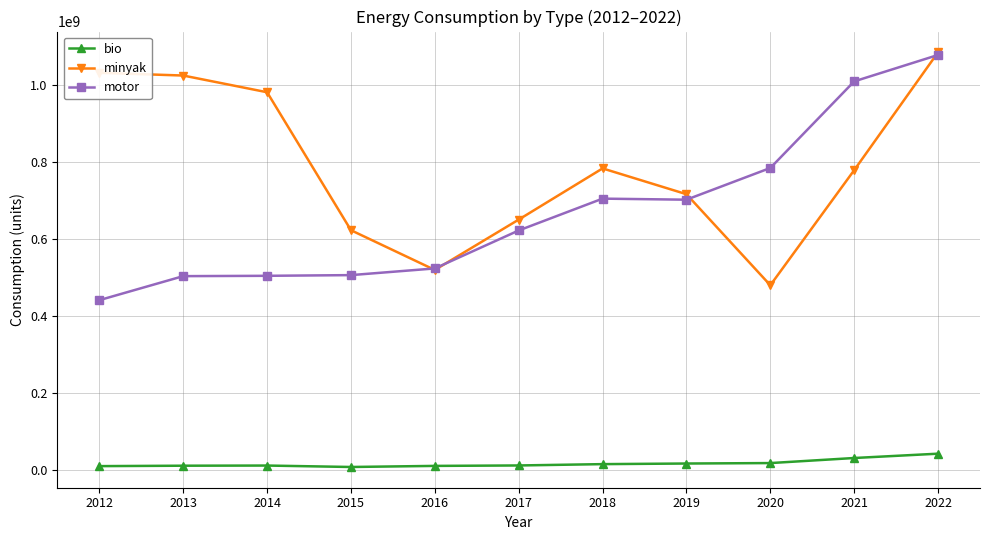

What is the total value across all series at 2013?

1537627917